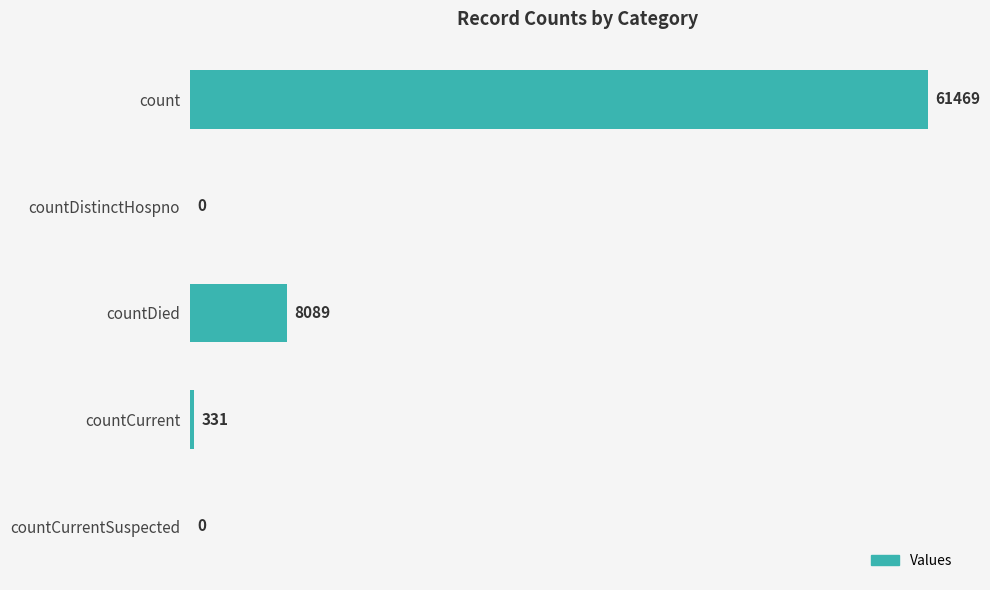

True or false: the data shows 331 at countCurrent.

True